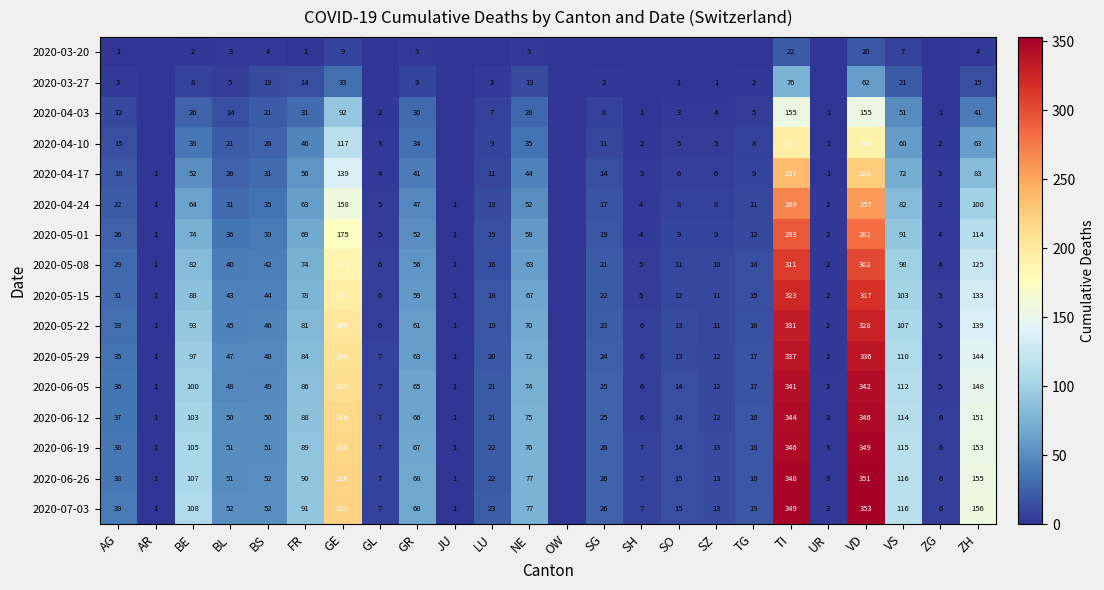

True or false: 2020-07-03 has a value of 89 at BS.

False